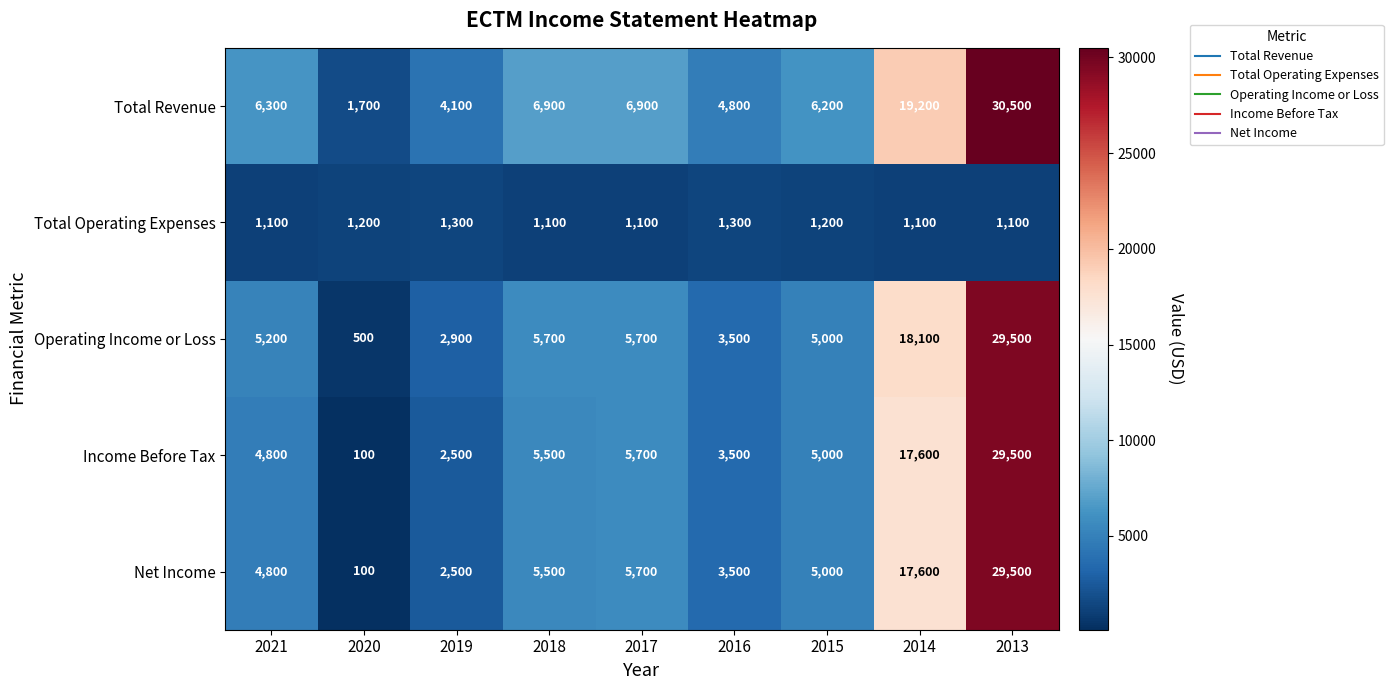

What is the difference between the highest and lowest values at 2013?

29400